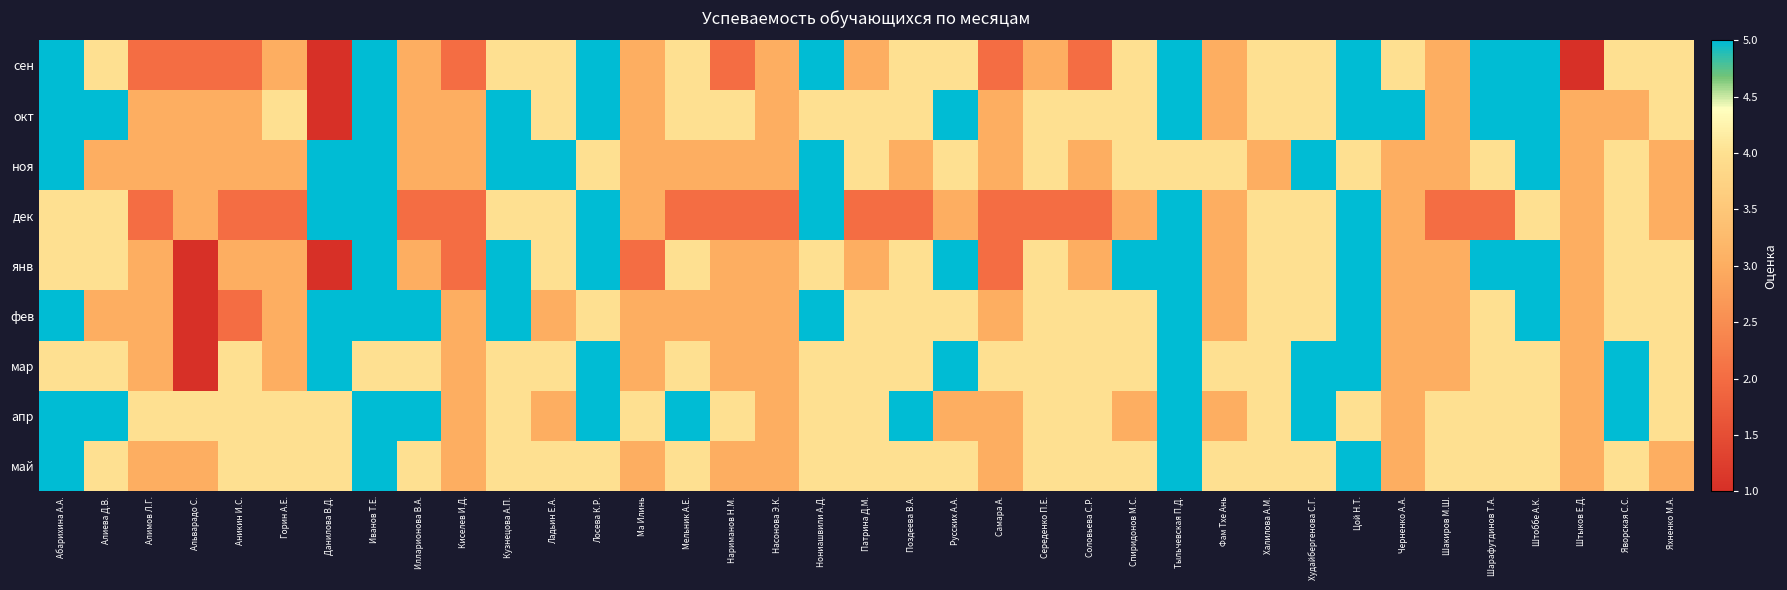

Count the number of categories in the chart.

37